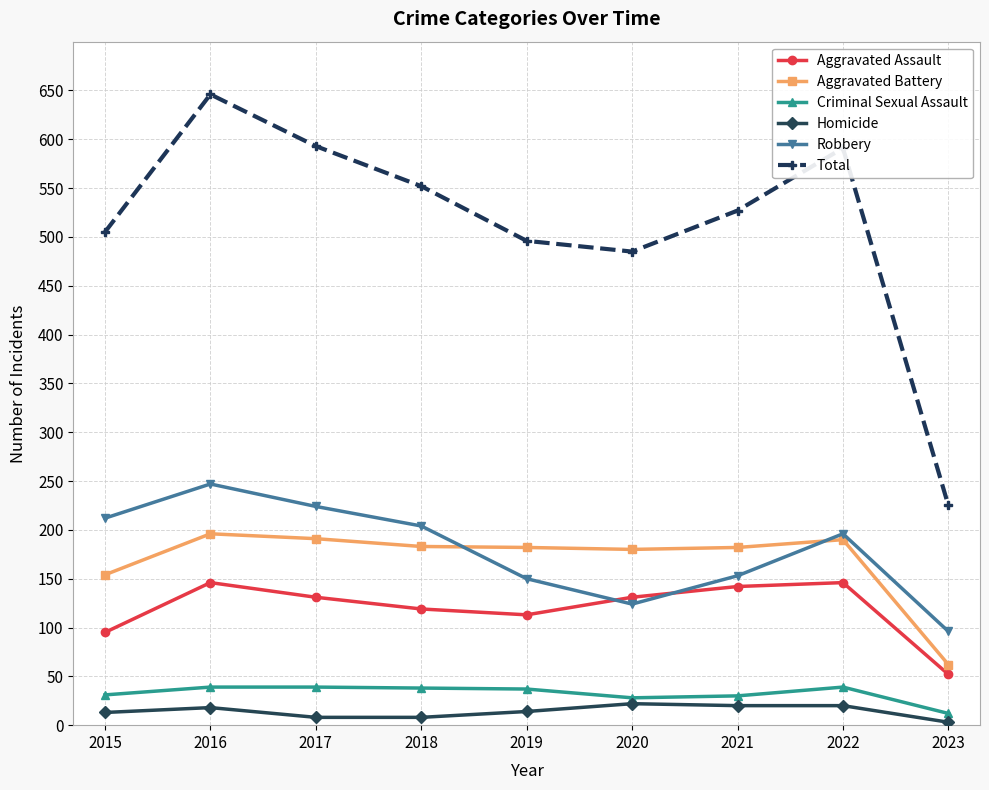

Which series has the largest range (max minus min)?

Total